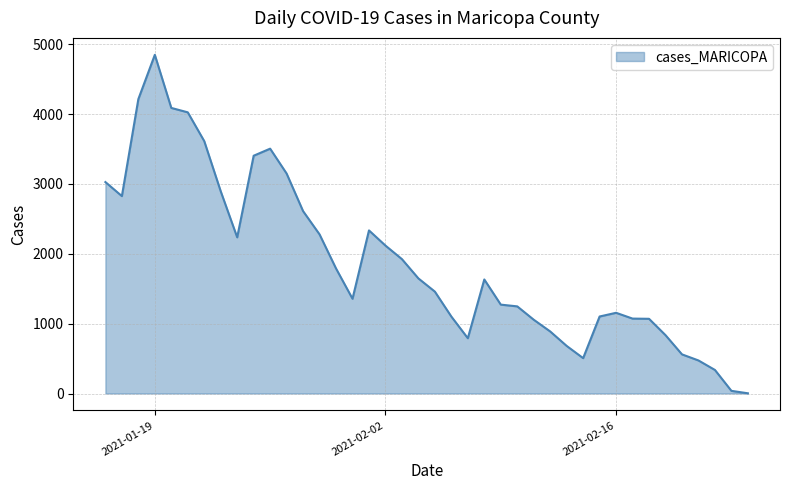

What is the maximum value shown in the chart?

4847